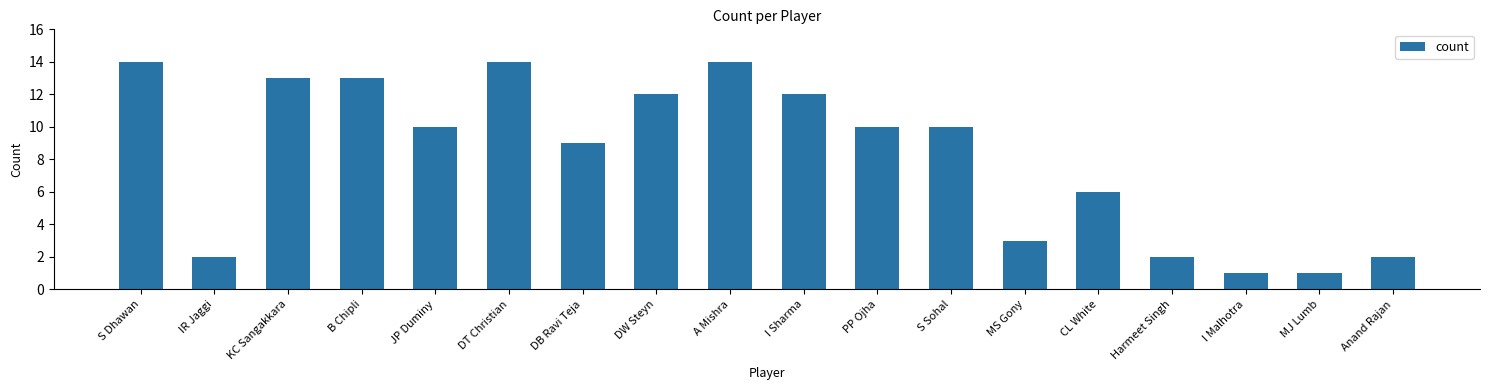

What is the sum of all values?

148